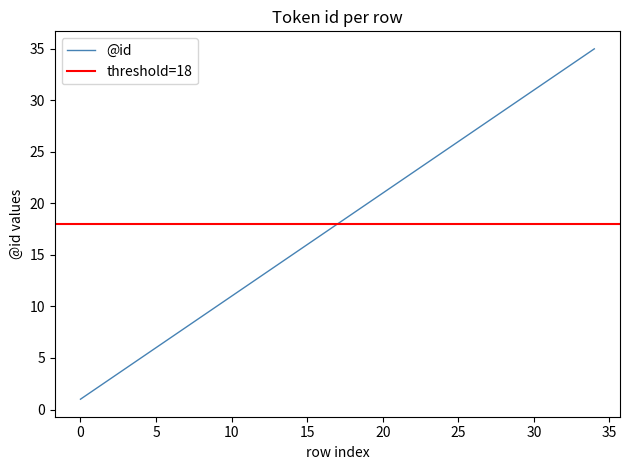

Does the chart have visible grid lines?

No